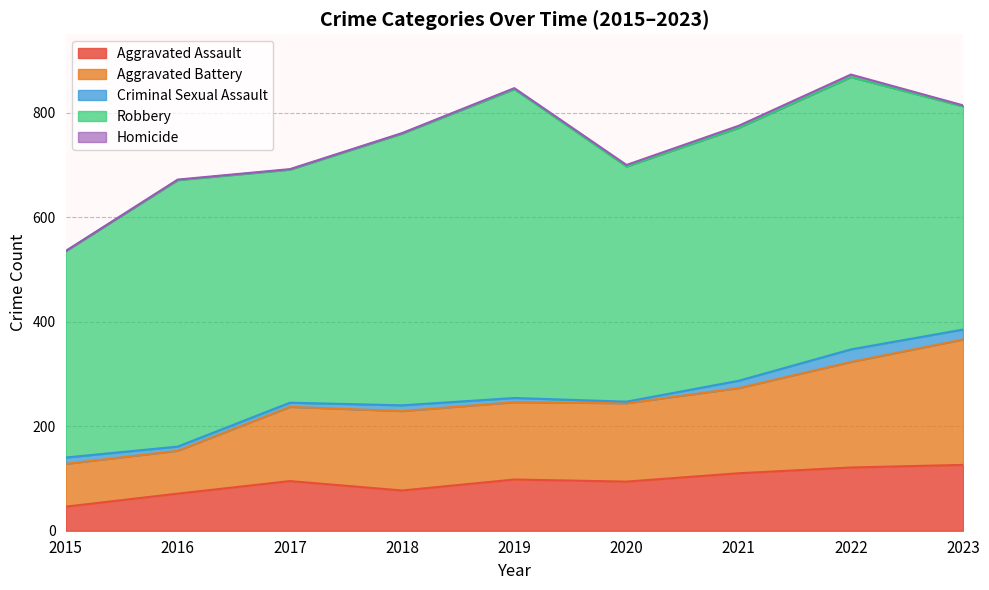

Where is the first local minimum for Aggravated Battery?

2019